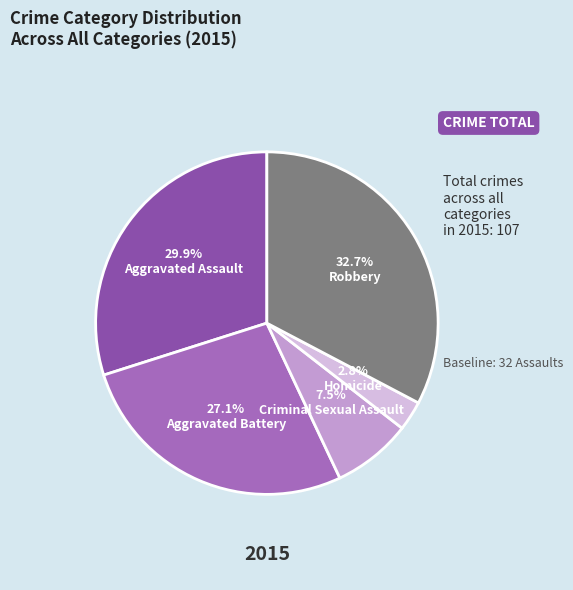

True or false: Aggravated Assault accounts for 40% of the total.

False